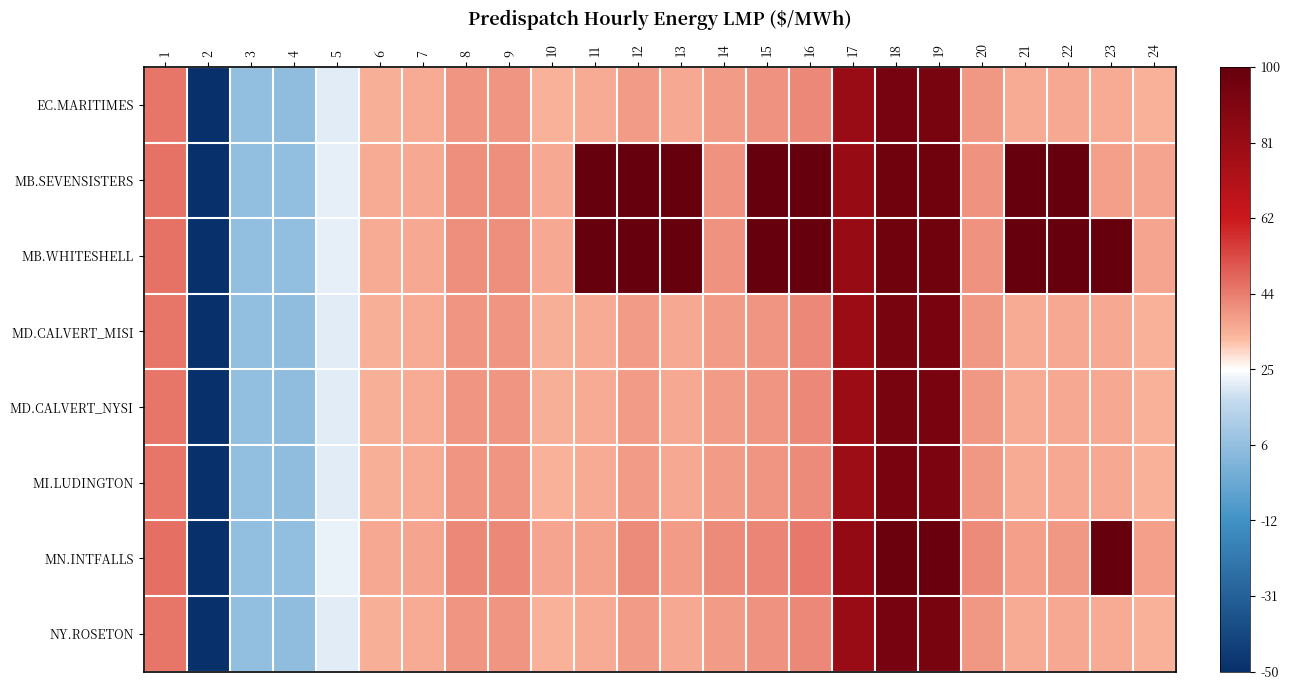

At 1, list the series in order from largest to smallest.

MN.INTFALLS, MB.SEVENSISTERS, MB.WHITESHELL, MI.LUDINGTON, MD.CALVERT_MISI, MD.CALVERT_NYSI, EC.MARITIMES, NY.ROSETON